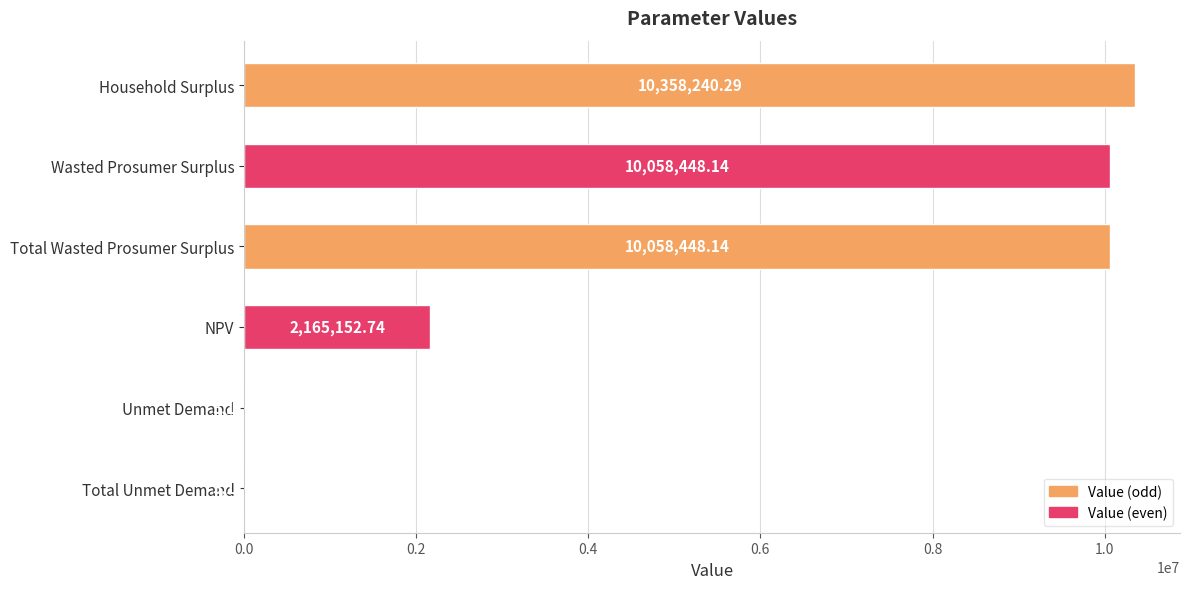

What is the change in value from NPV to Total Unmet Demand?

-2159976.5